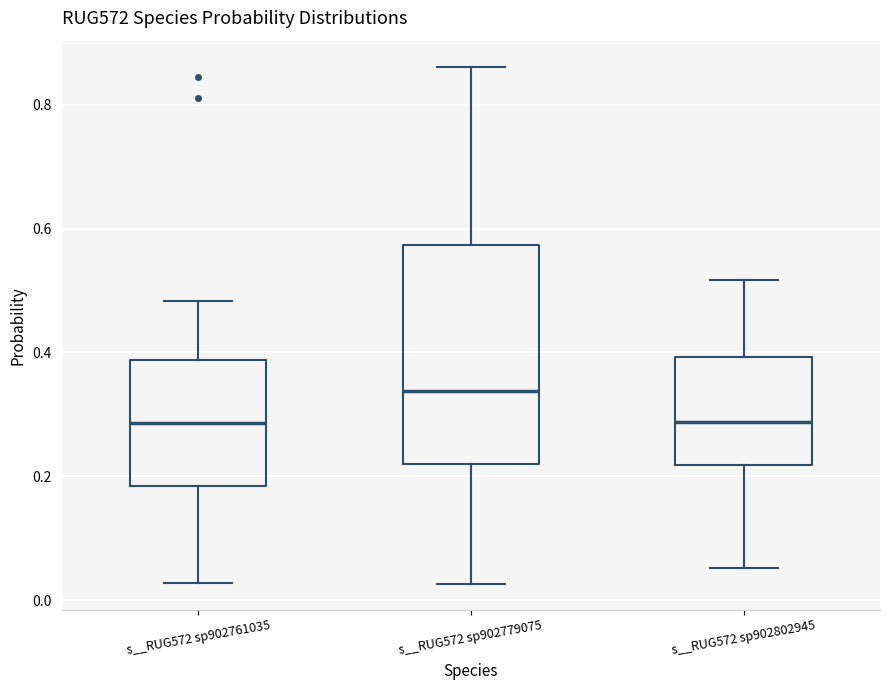

Where does the upper whisker of the box for s__RUG572 sp902761035 end on the y-axis? The values are not printed on the chart, so give them approximately, as read against the axis.

0.48